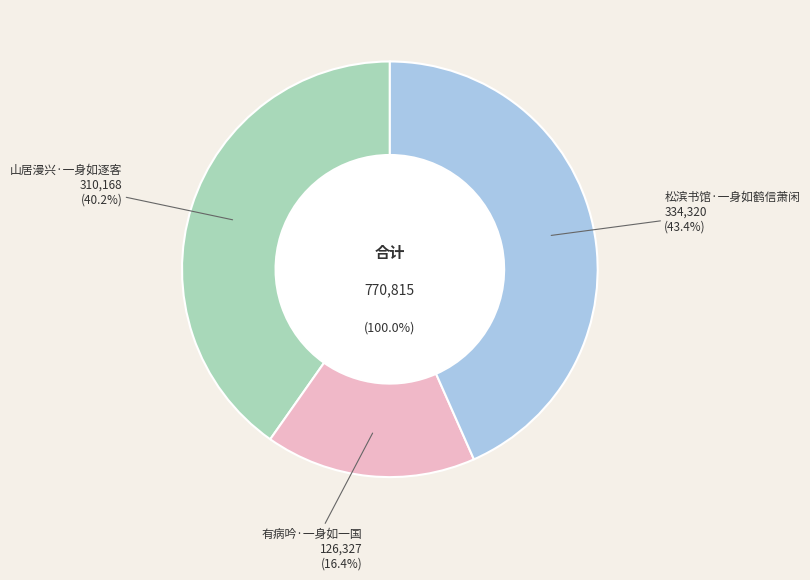

How many segments does this pie chart have?

3